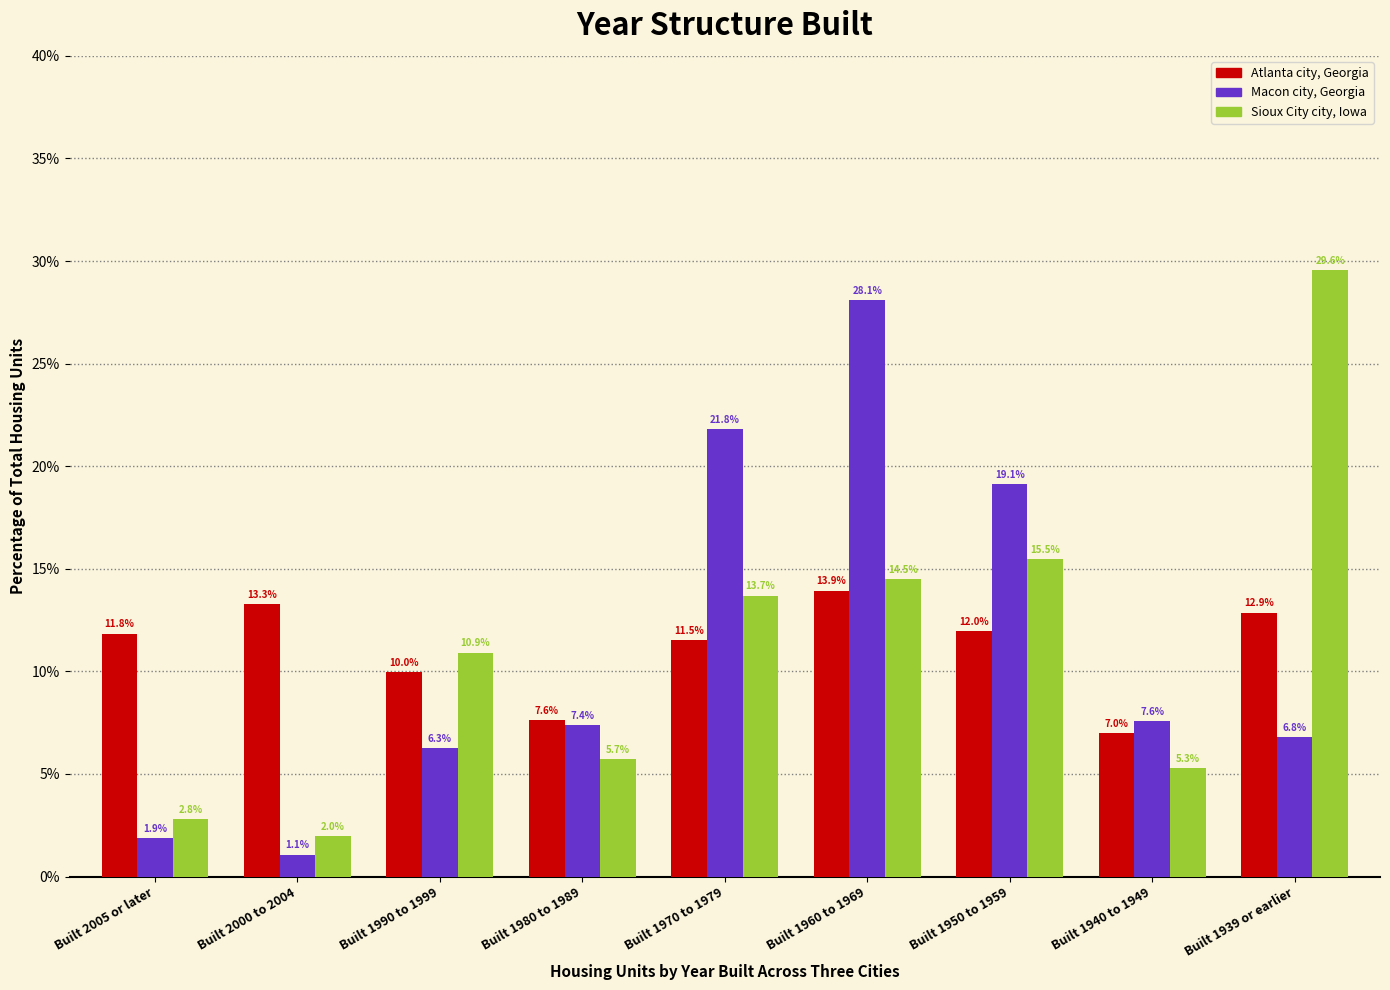

Reading left to right, extract all data points from this chart.

Atlanta city, Georgia: Built 2005 or later=11.8	Built 2000 to 2004=13.3	Built 1990 to 1999=10.0	Built 1980 to 1989=7.6	Built 1970 to 1979=11.5	Built 1960 to 1969=13.9	Built 1950 to 1959=12.0	Built 1940 to 1949=7.0	Built 1939 or earlier=12.9
Macon city, Georgia: Built 2005 or later=1.9	Built 2000 to 2004=1.1	Built 1990 to 1999=6.3	Built 1980 to 1989=7.4	Built 1970 to 1979=21.8	Built 1960 to 1969=28.1	Built 1950 to 1959=19.1	Built 1940 to 1949=7.6	Built 1939 or earlier=6.8
Sioux City city, Iowa: Built 2005 or later=2.8	Built 2000 to 2004=2.0	Built 1990 to 1999=10.9	Built 1980 to 1989=5.7	Built 1970 to 1979=13.7	Built 1960 to 1969=14.5	Built 1950 to 1959=15.5	Built 1940 to 1949=5.3	Built 1939 or earlier=29.6